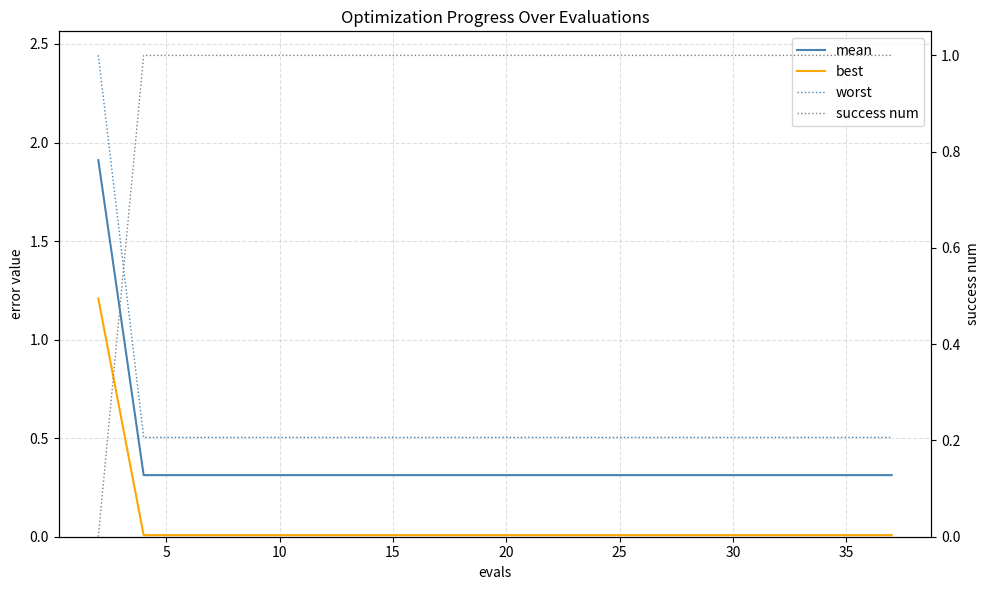

Which series ends up on top after the final intersection of success num and mean?

success num